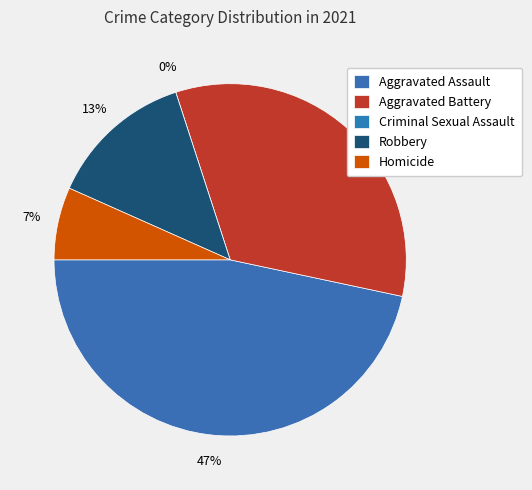

Combined, do Robbery and Homicide account for over 50%?

No